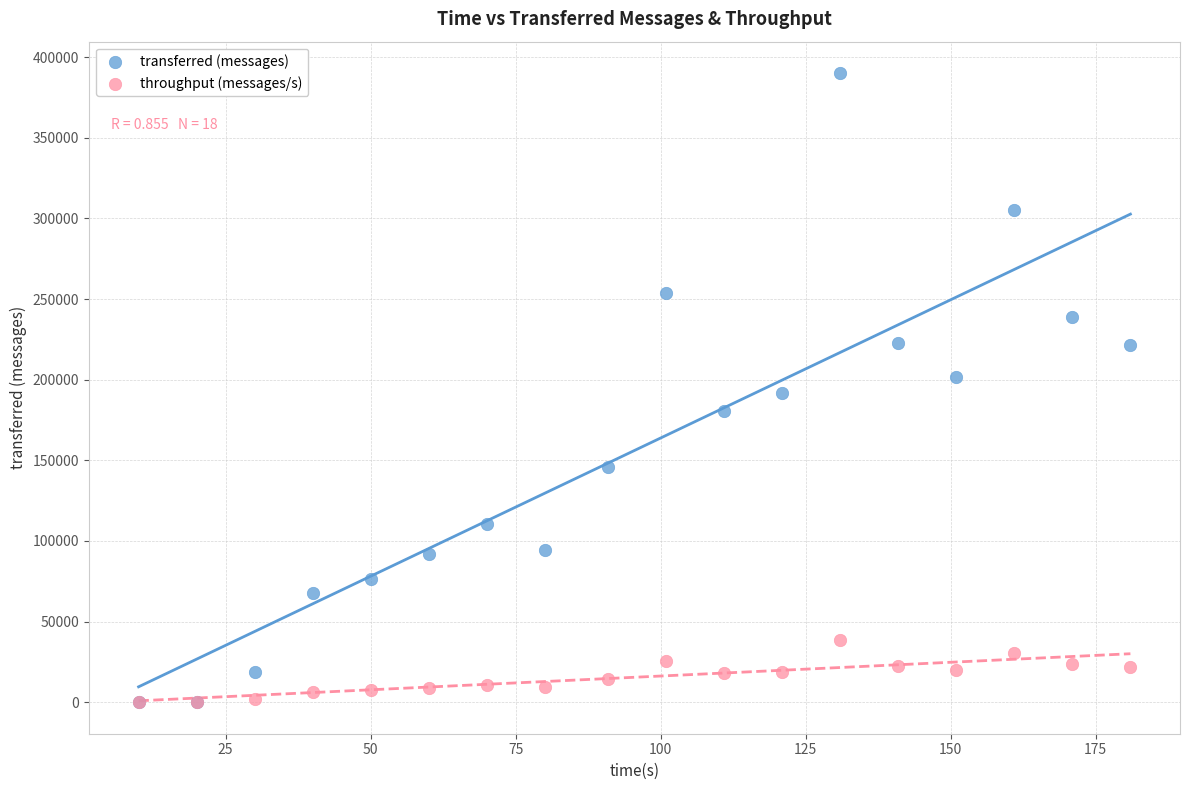

Which series reaches the maximum Y coordinate?

transferred (messages)